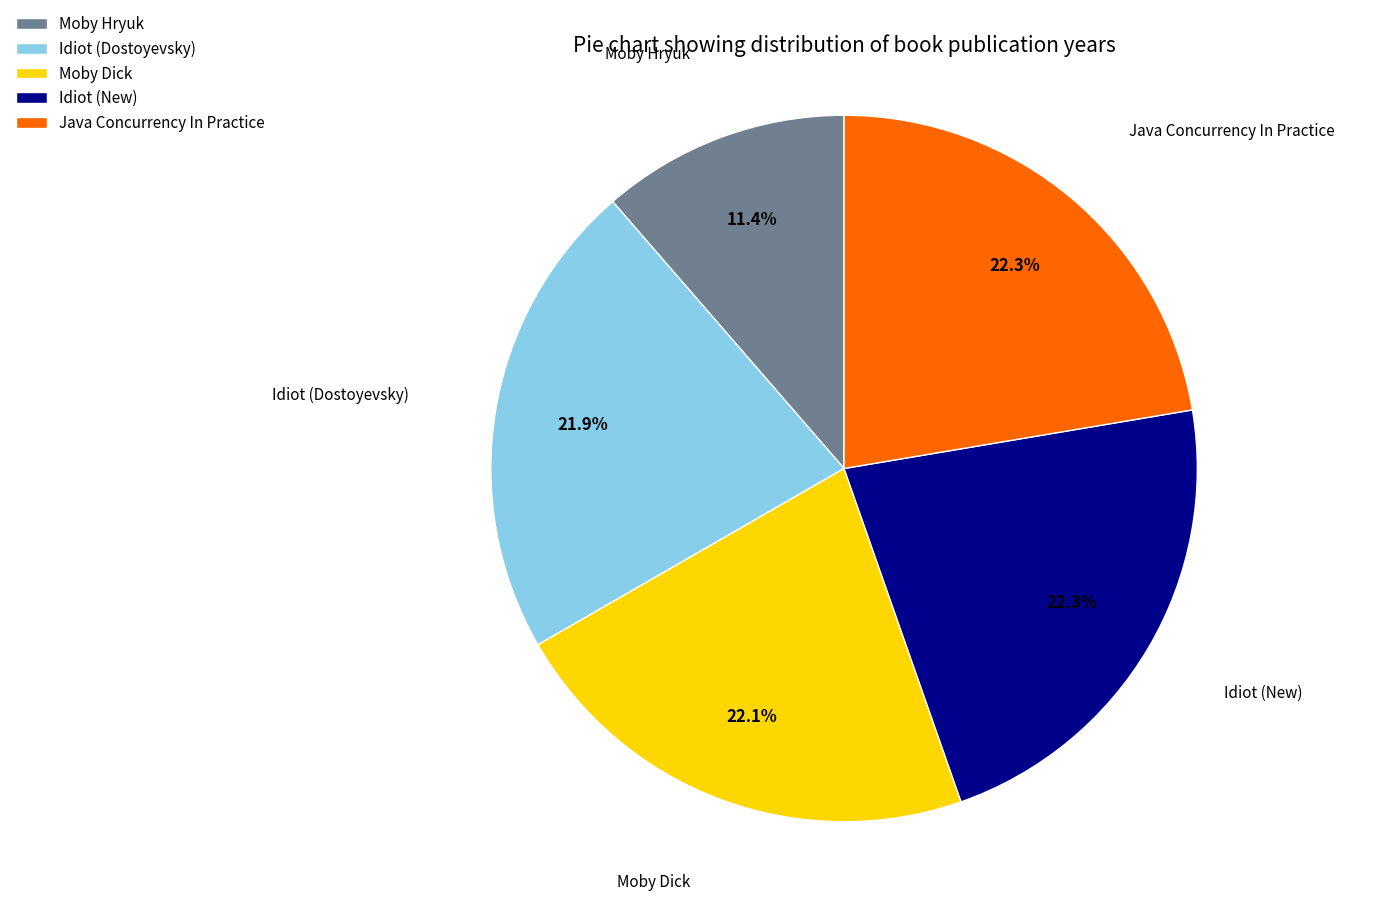

Is it true that Moby Dick is 7% of the pie?

False